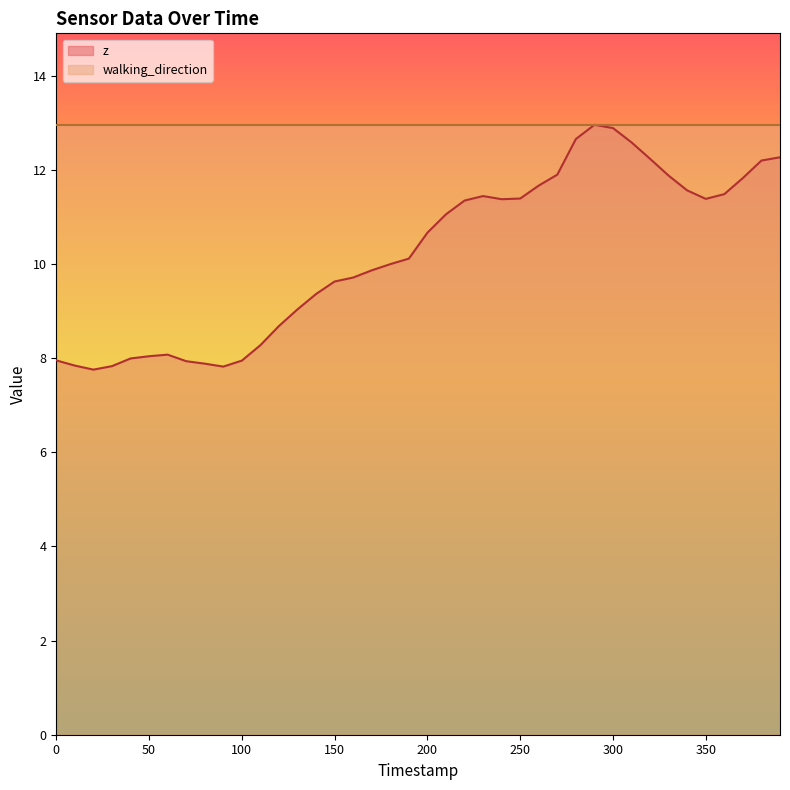

What is the change in value from 160 to 280?

+2.9